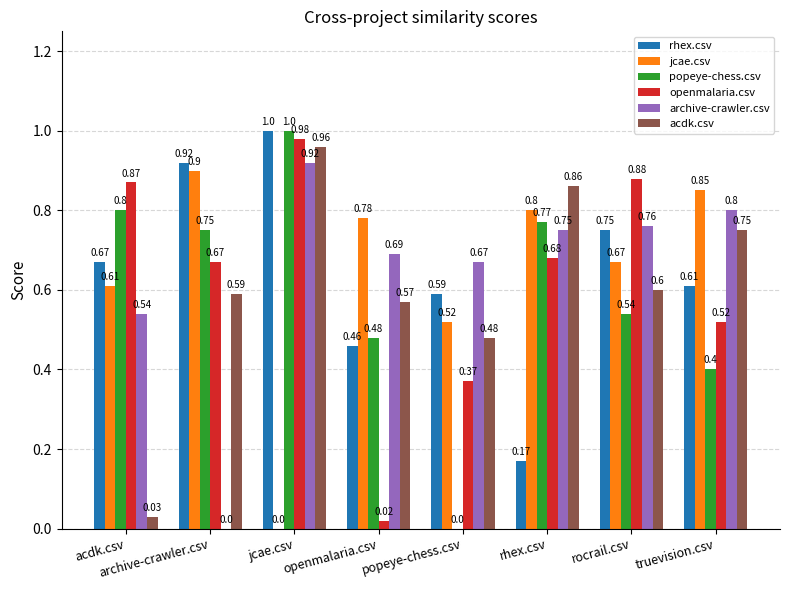

What is the total value across all series at truevision.csv?

3.9